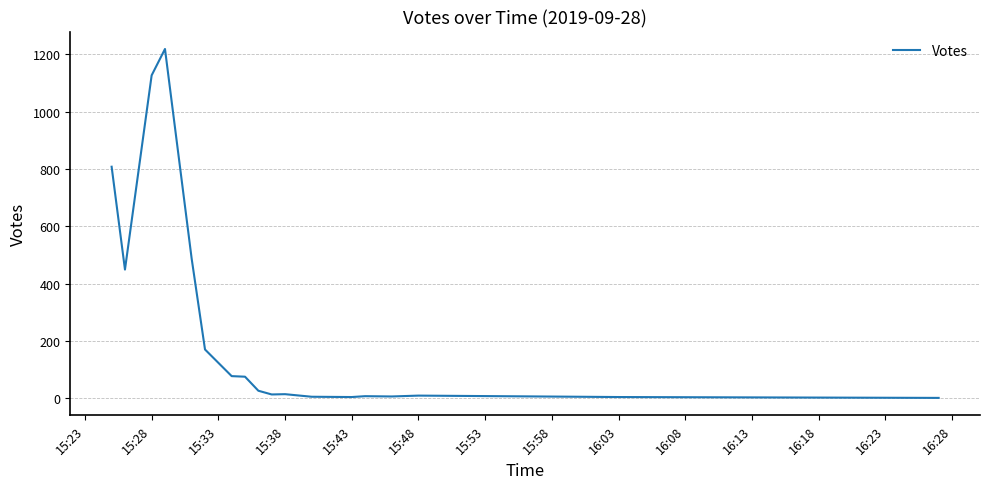

How many lines are shown in the chart?

1